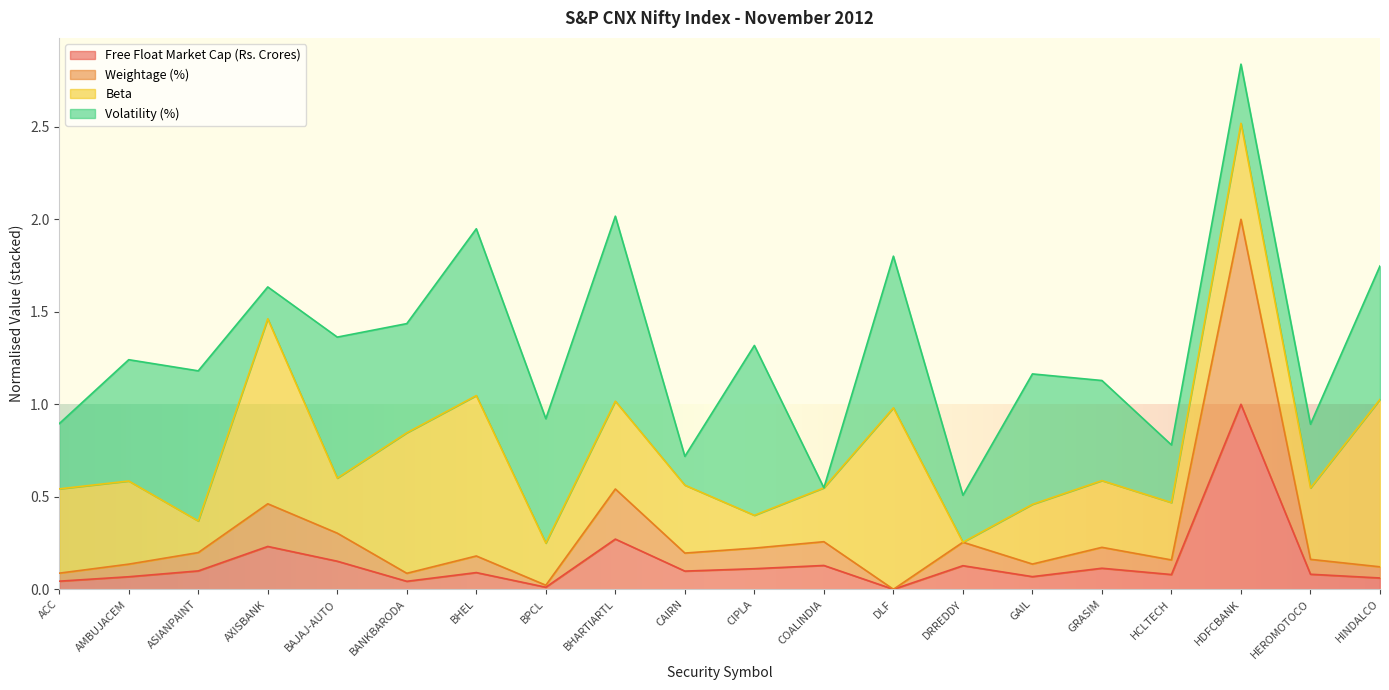

Which category has the highest value in the Free Float Market Cap (Rs. Crores) series?

HDFCBANK